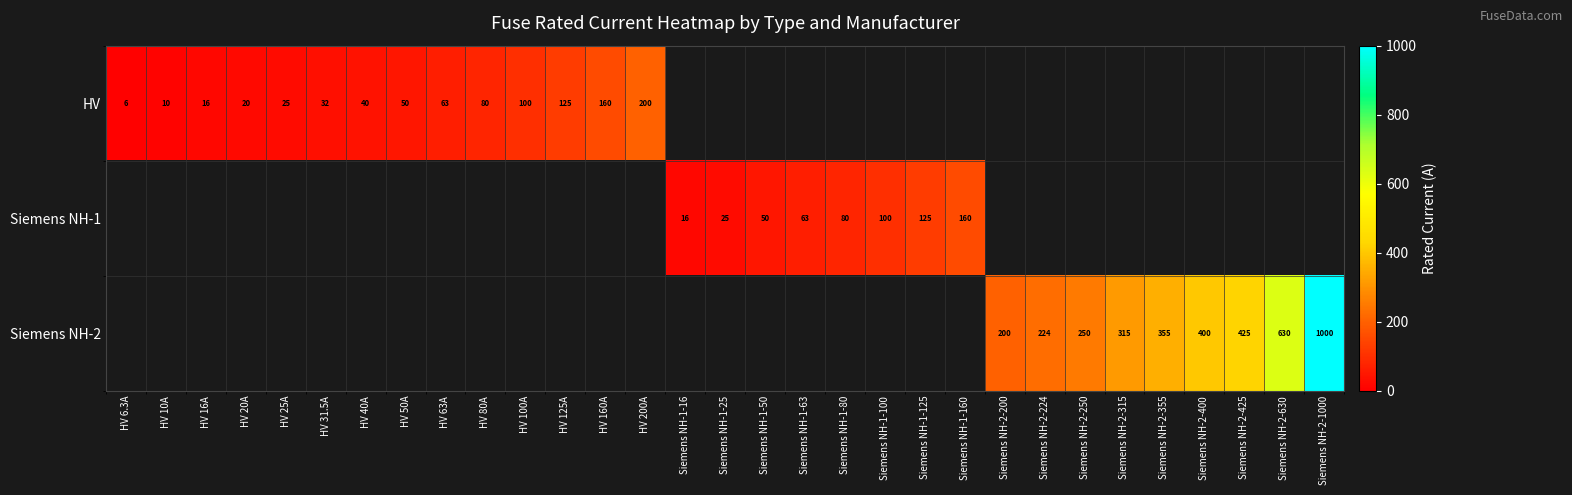

Where is row_0 nearest to the value 103?

HV 100A